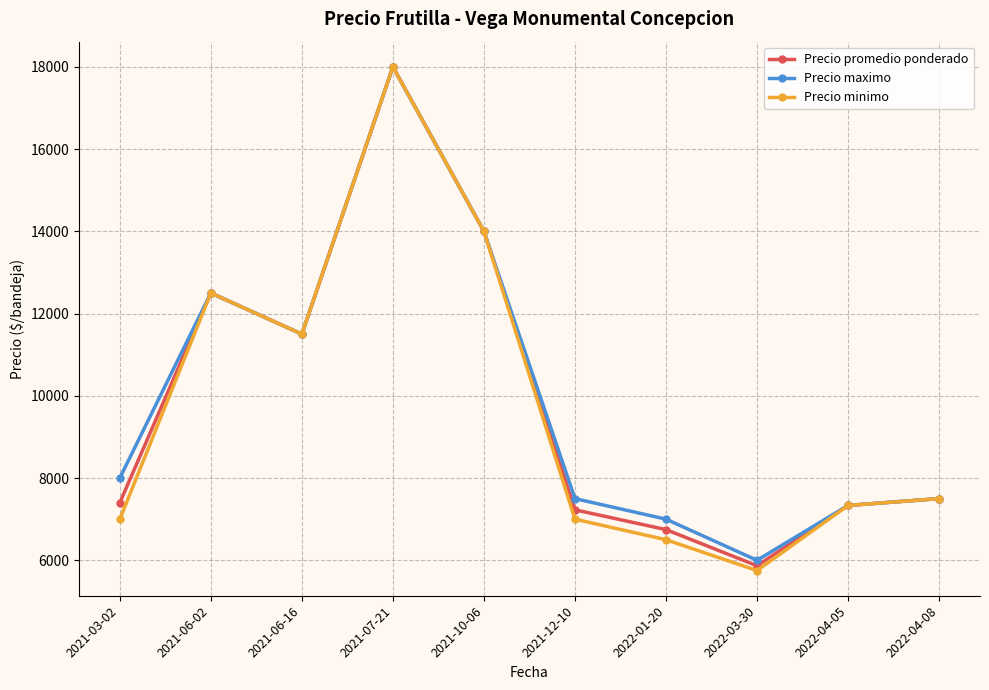

The Precio promedio ponderado series shows 16345.5 at 2021-06-02. True or false?

False